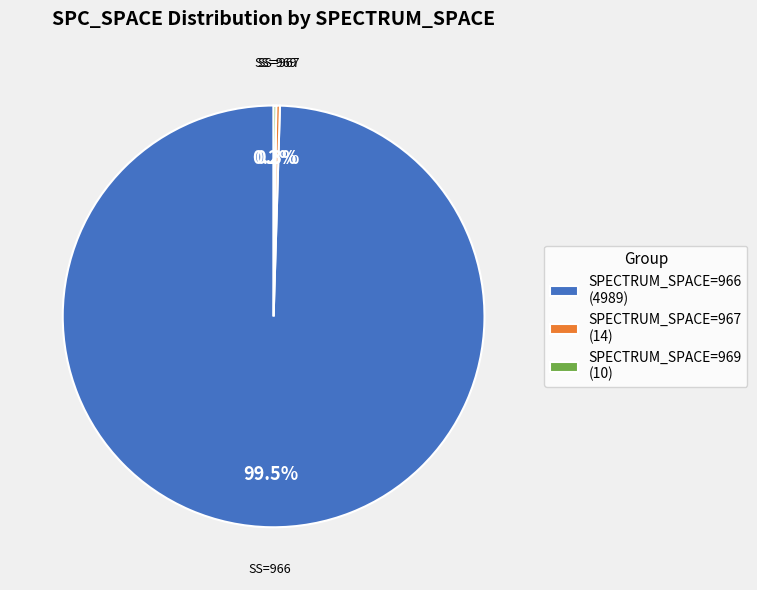

Which category accounts for the majority?

SPECTRUM_SPACE=966 (4989)